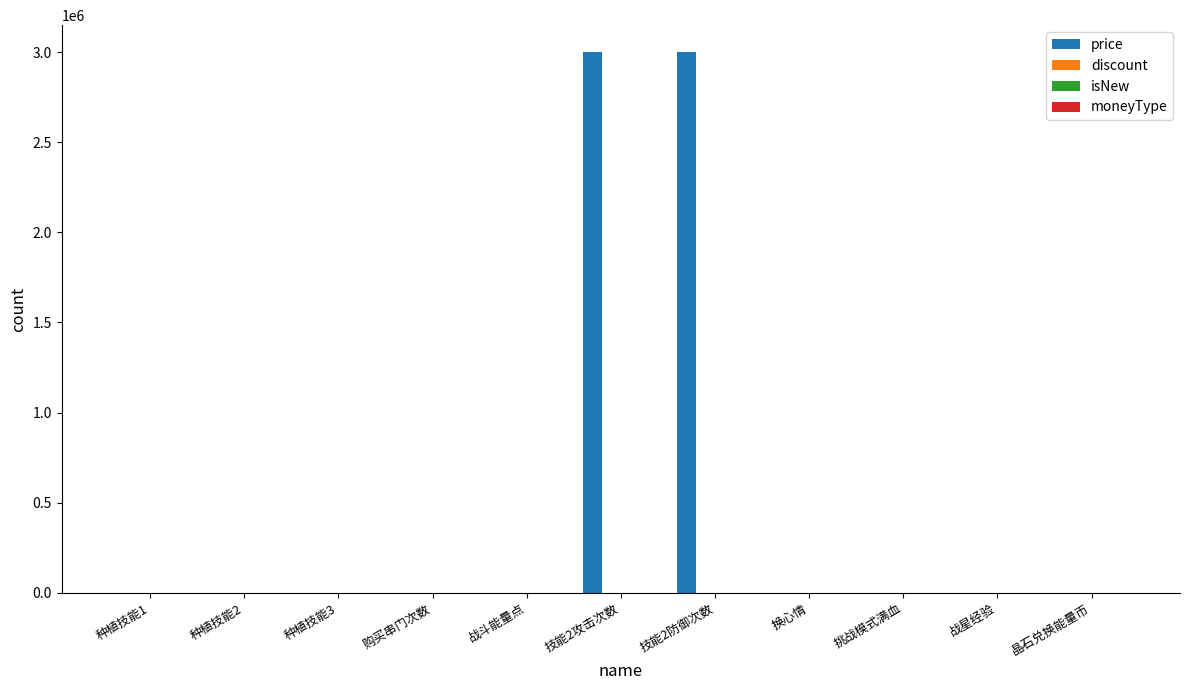

How many bars are there in total?

44